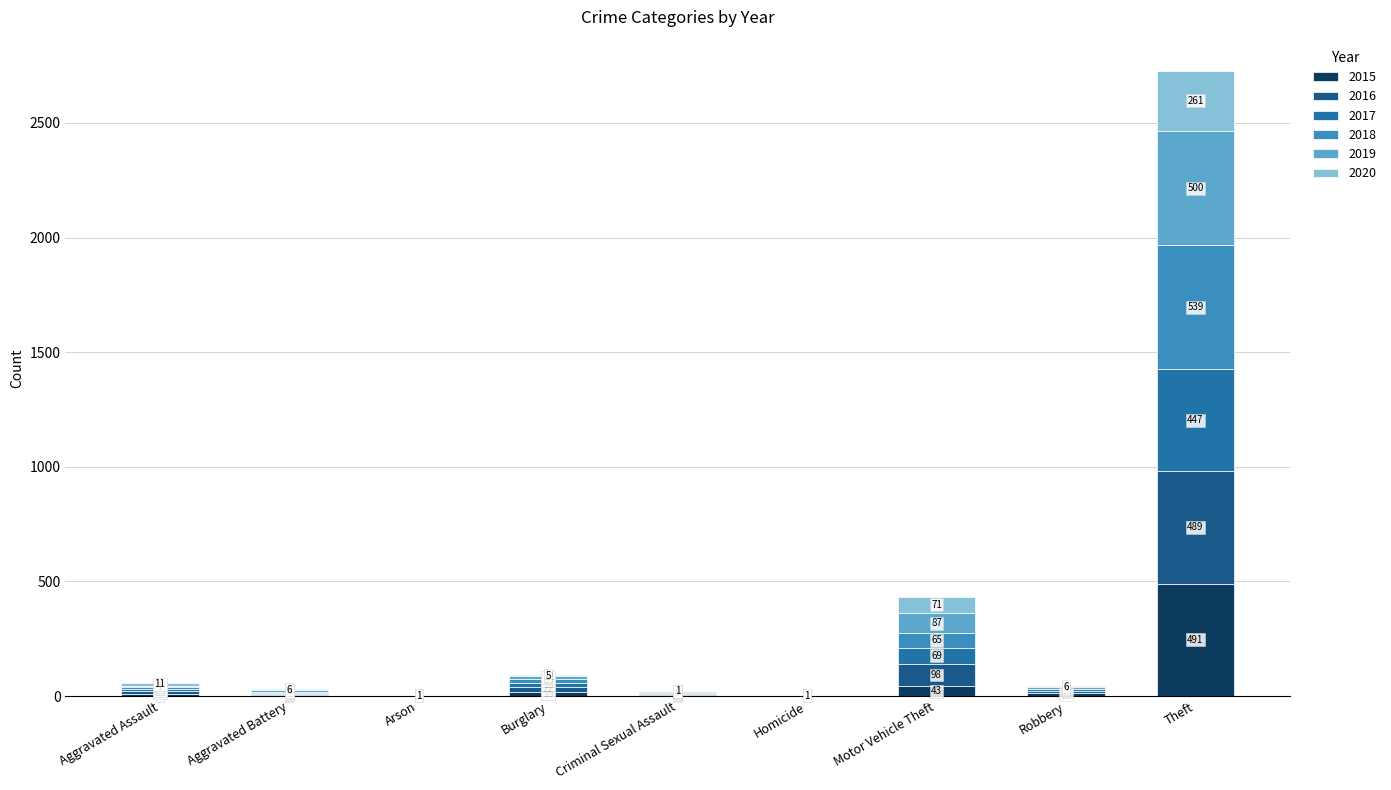

Does the chart contain stacked bars?

Yes